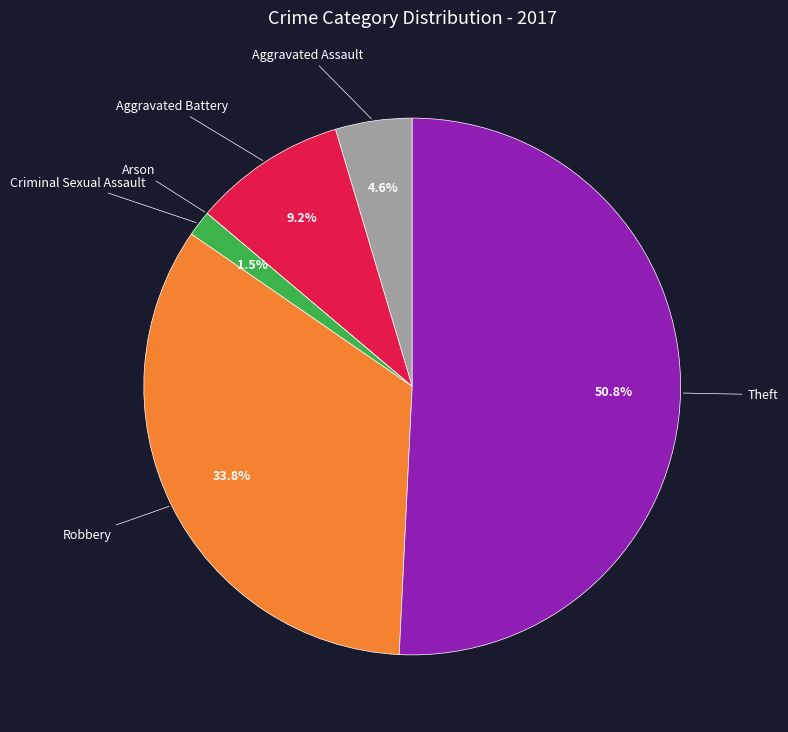

Is there a majority slice in this chart?

Yes